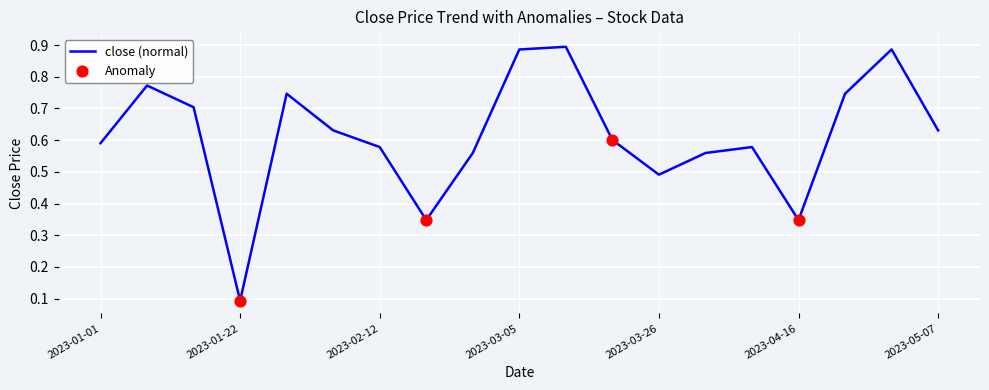

Does the chart have visible grid lines?

Yes